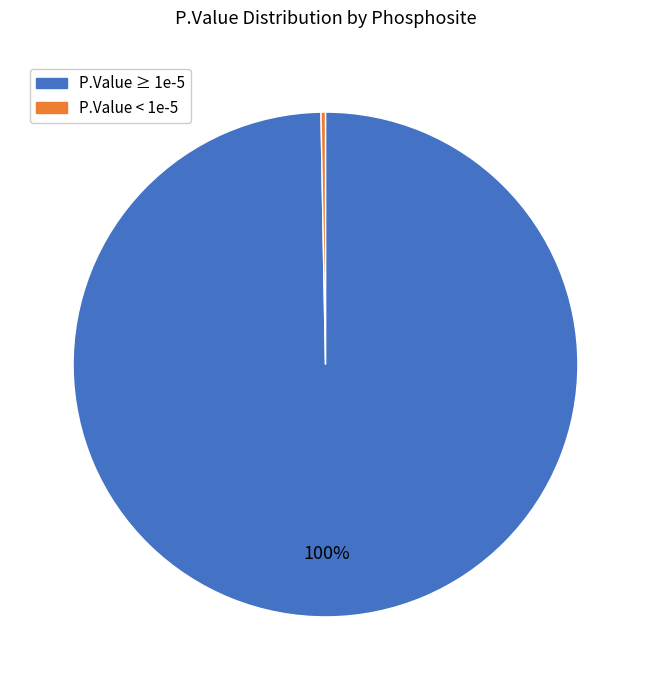

To the nearest percent, what is the average slice percentage?

50%